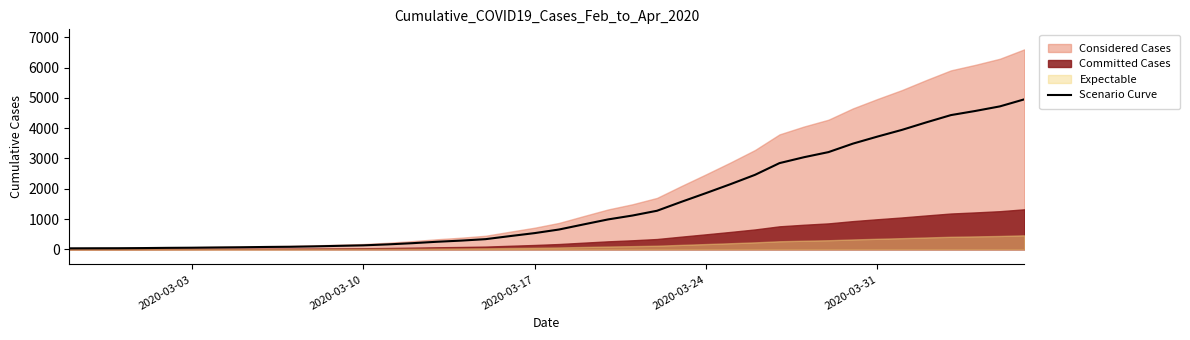

The value of Scenario Curve at 2020-03-17 is 534.8. True or false?

True